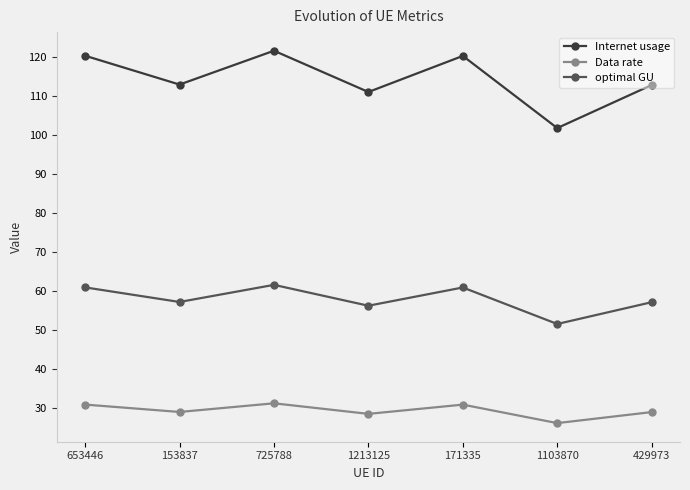

Rank the series at 153837 from highest to lowest value.

Internet usage, optimal GU, Data rate